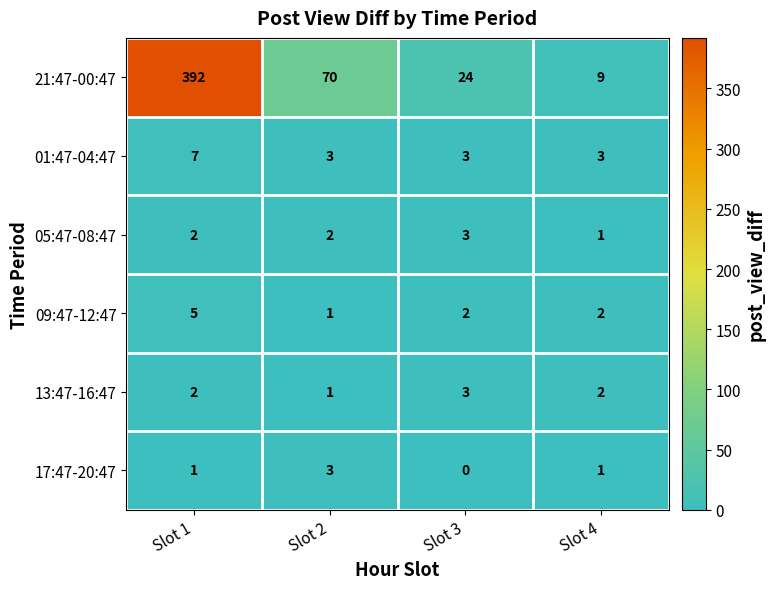

Is it true that 13:47-16:47 equals 5 at Slot 3?

False